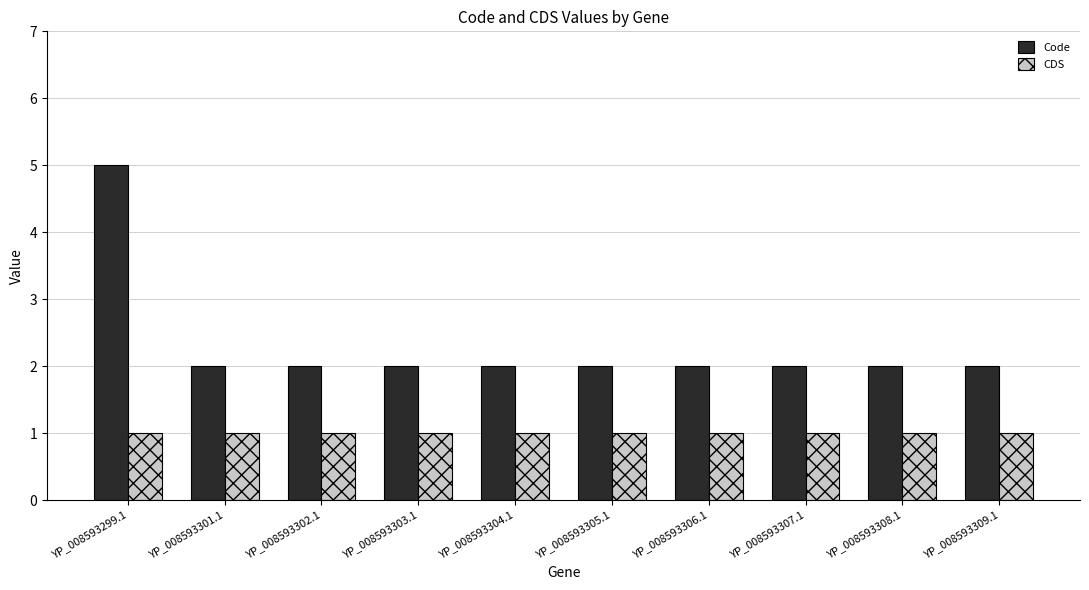

What is the maximum value for CDS?

1